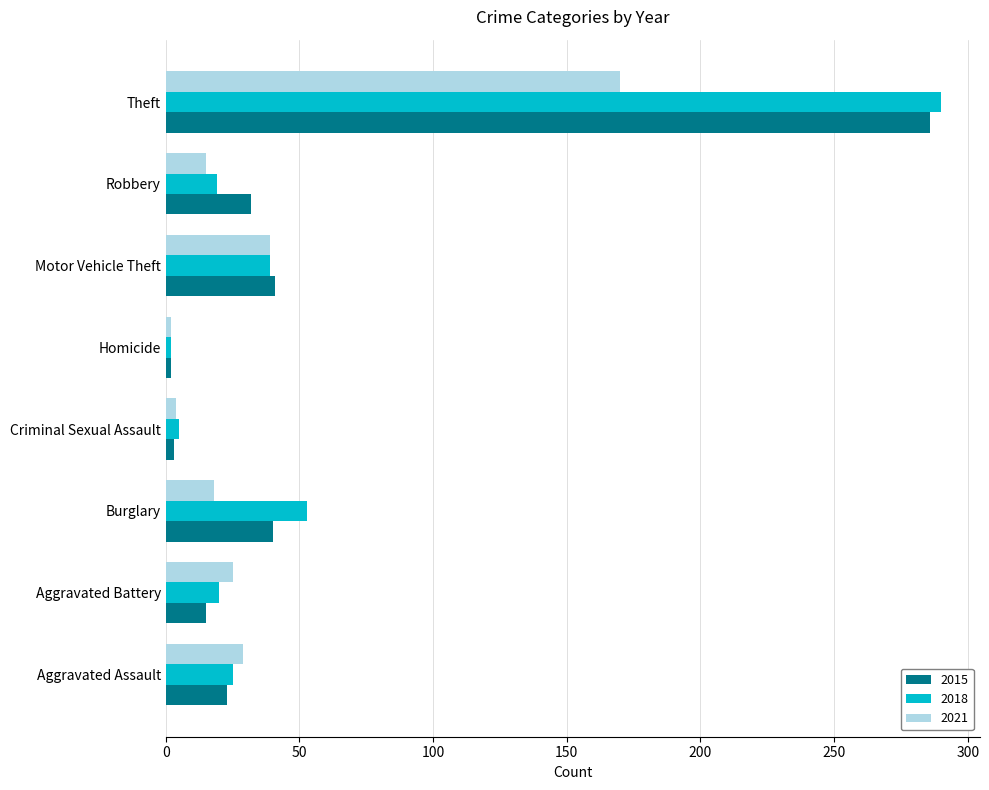

What is the average value of the 2018 series?

57